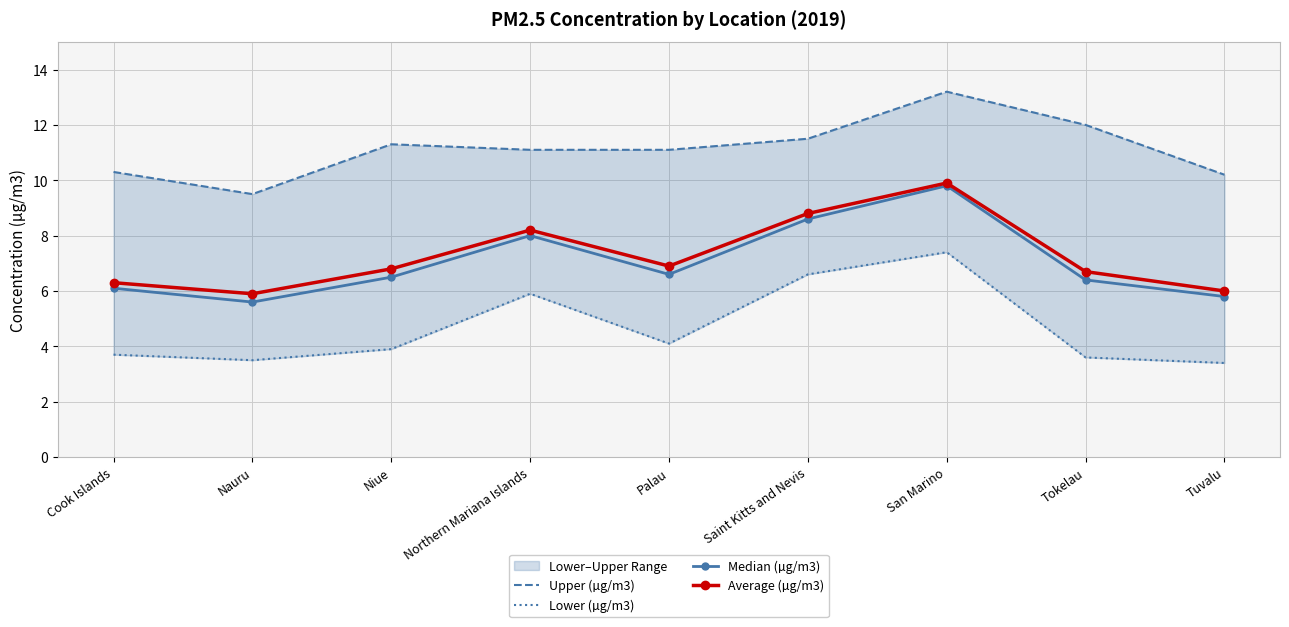

The Average (µg/m3) series shows 8.2 at Northern Mariana Islands. True or false?

True